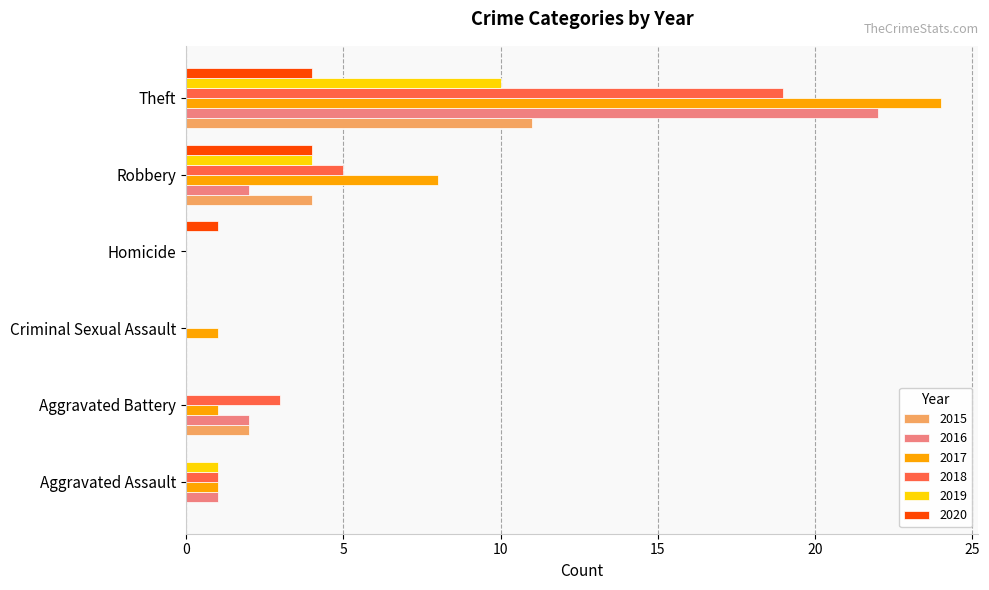

True or false: 2016 has a value of 0 at Criminal Sexual Assault.

True